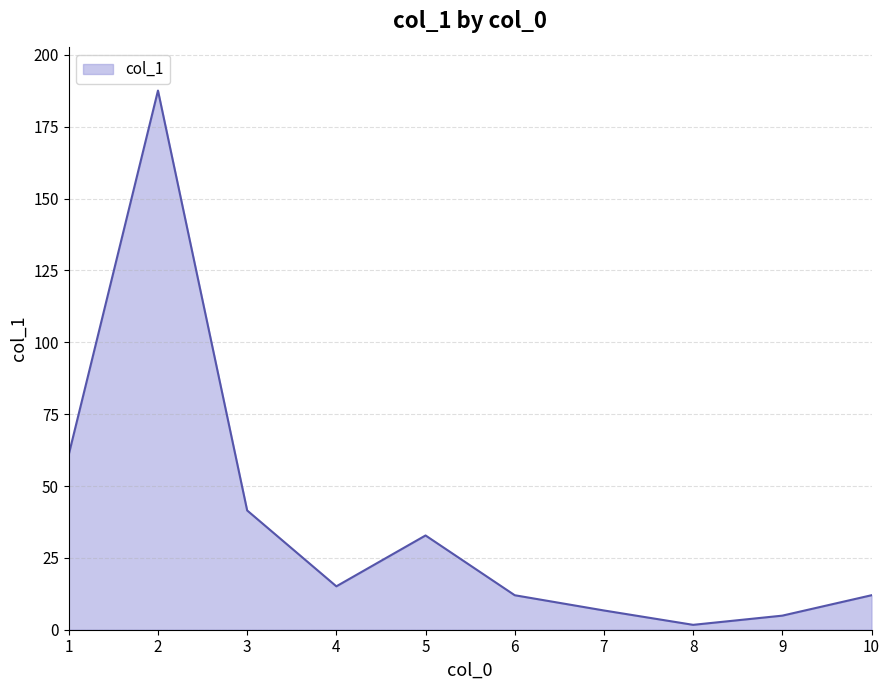

How many values exceed 15?

5